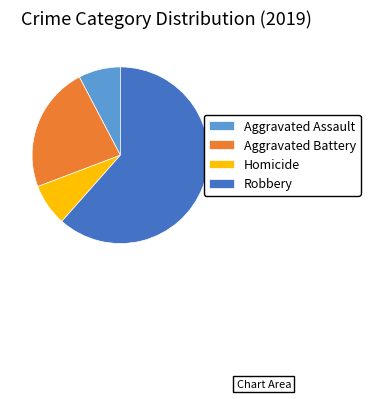

Combined, do Homicide and Robbery account for over 50%?

Yes